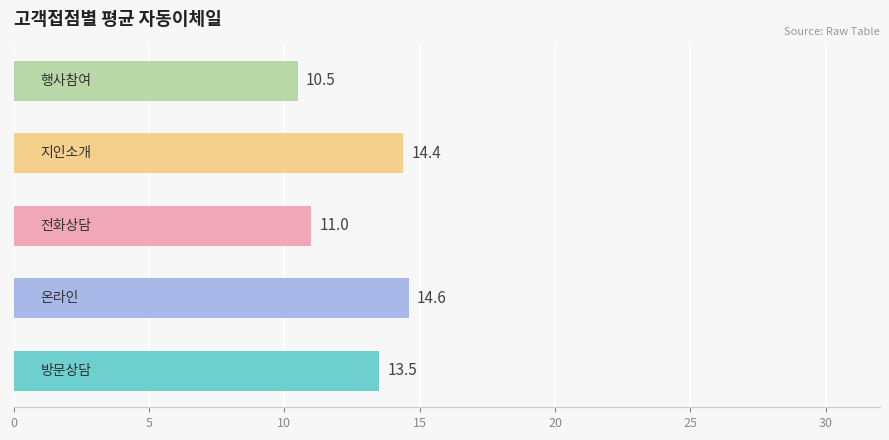

Reading bottom to top, what are all the values shown in this chart?

13.5	14.6	11.0	14.4	10.5